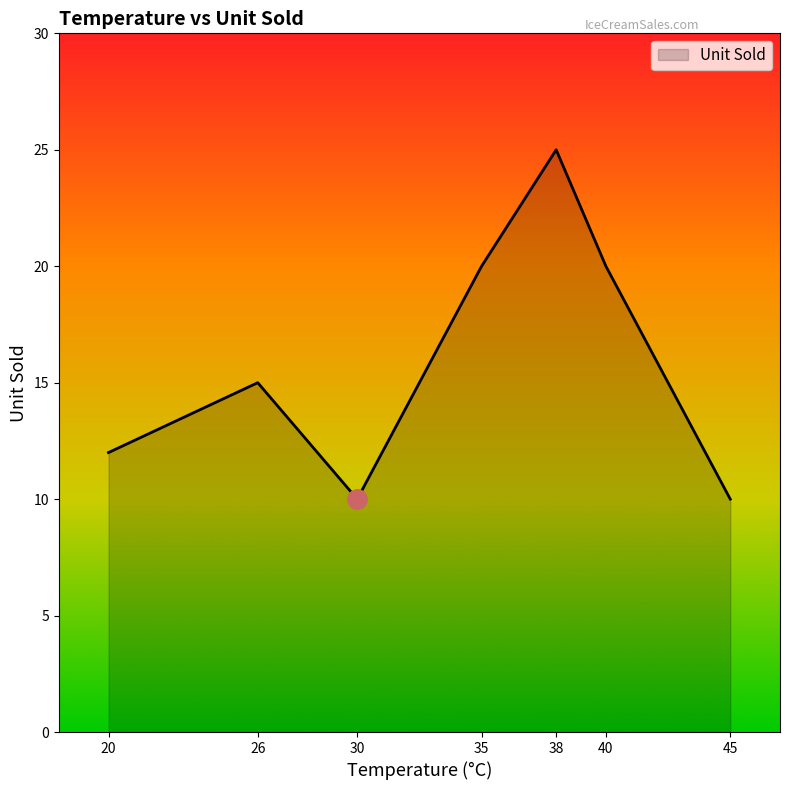

Count the number of categories in the chart.

7